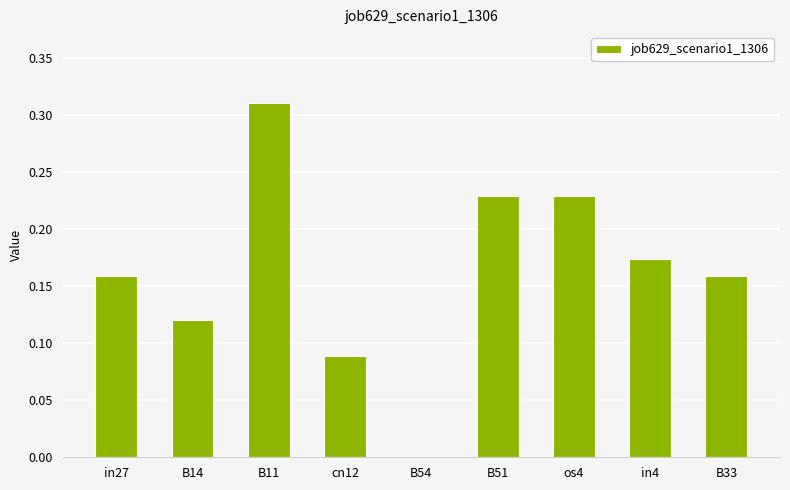

The value at in27 is 0.1. True or false?

False